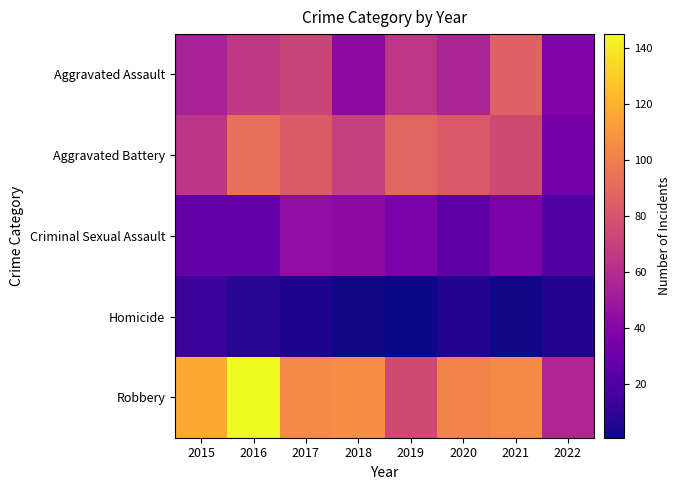

At how many categories does at least one series exceed 17?

8